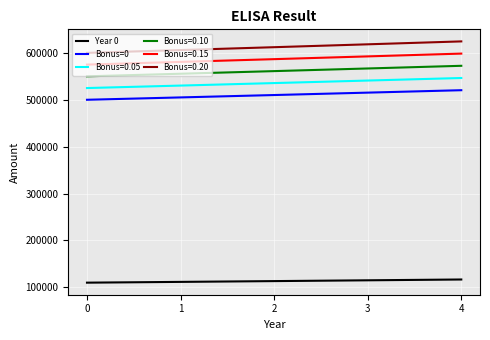

Does the chart display data point markers on the line(s)?

No